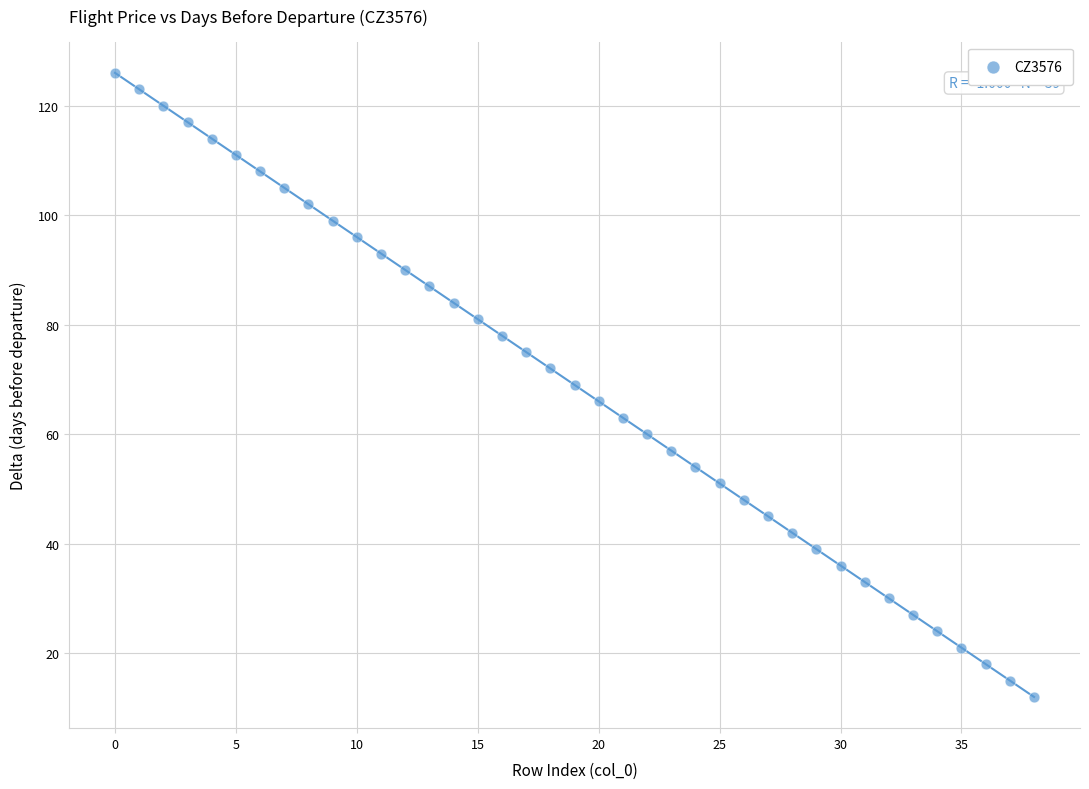

What is the range of Y values (max minus min)?

114